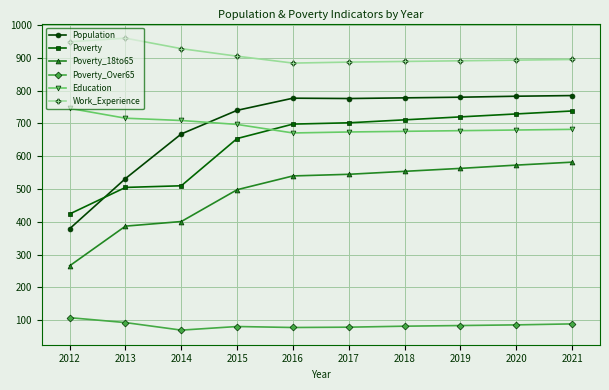

The value of Poverty at 2017 is 702. True or false?

True